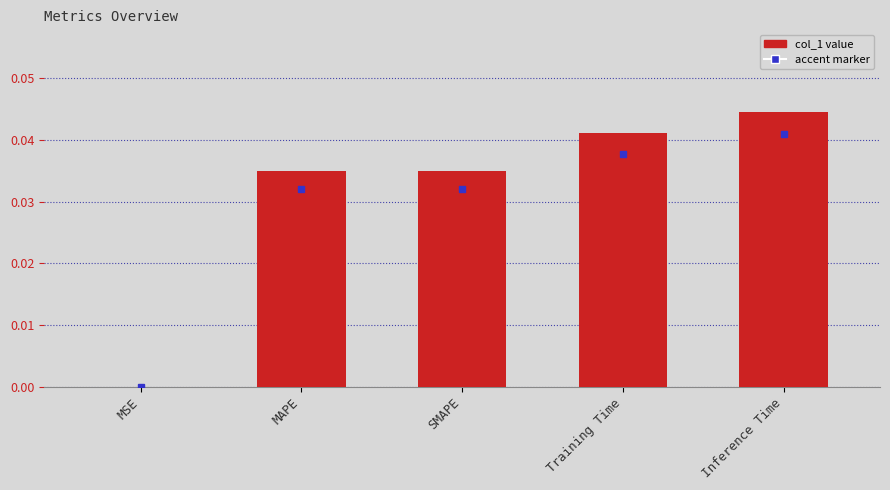

The value at MSE is 0.0. True or false?

True